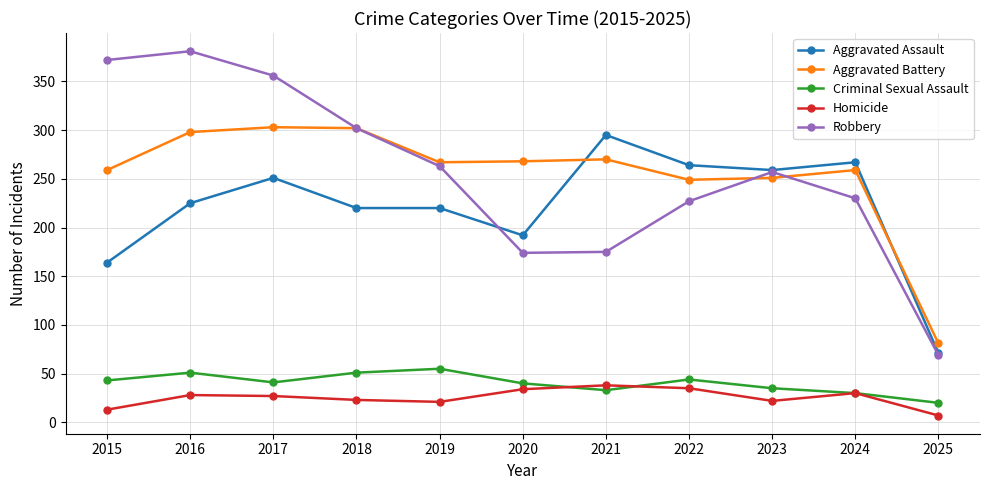

True or false: Homicide and Aggravated Assault intersect in this chart.

False